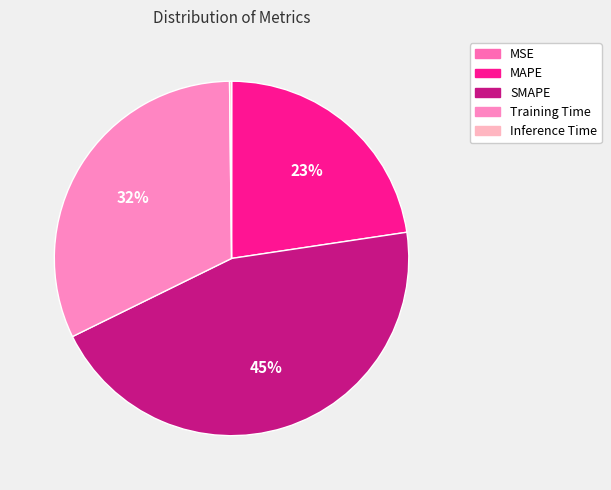

Is it true that Inference Time is 1% of the pie?

False